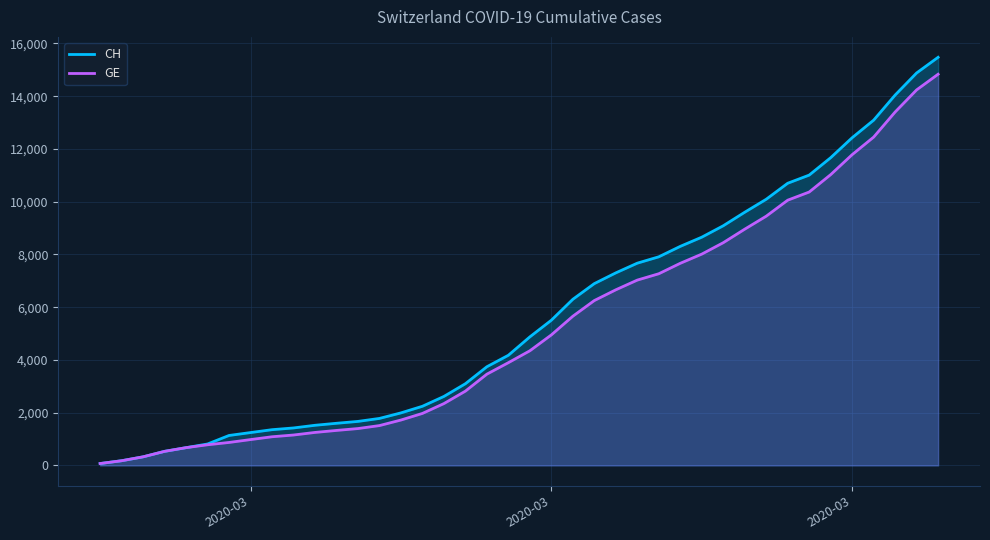

Which category has the lowest value across all series?

2020-03